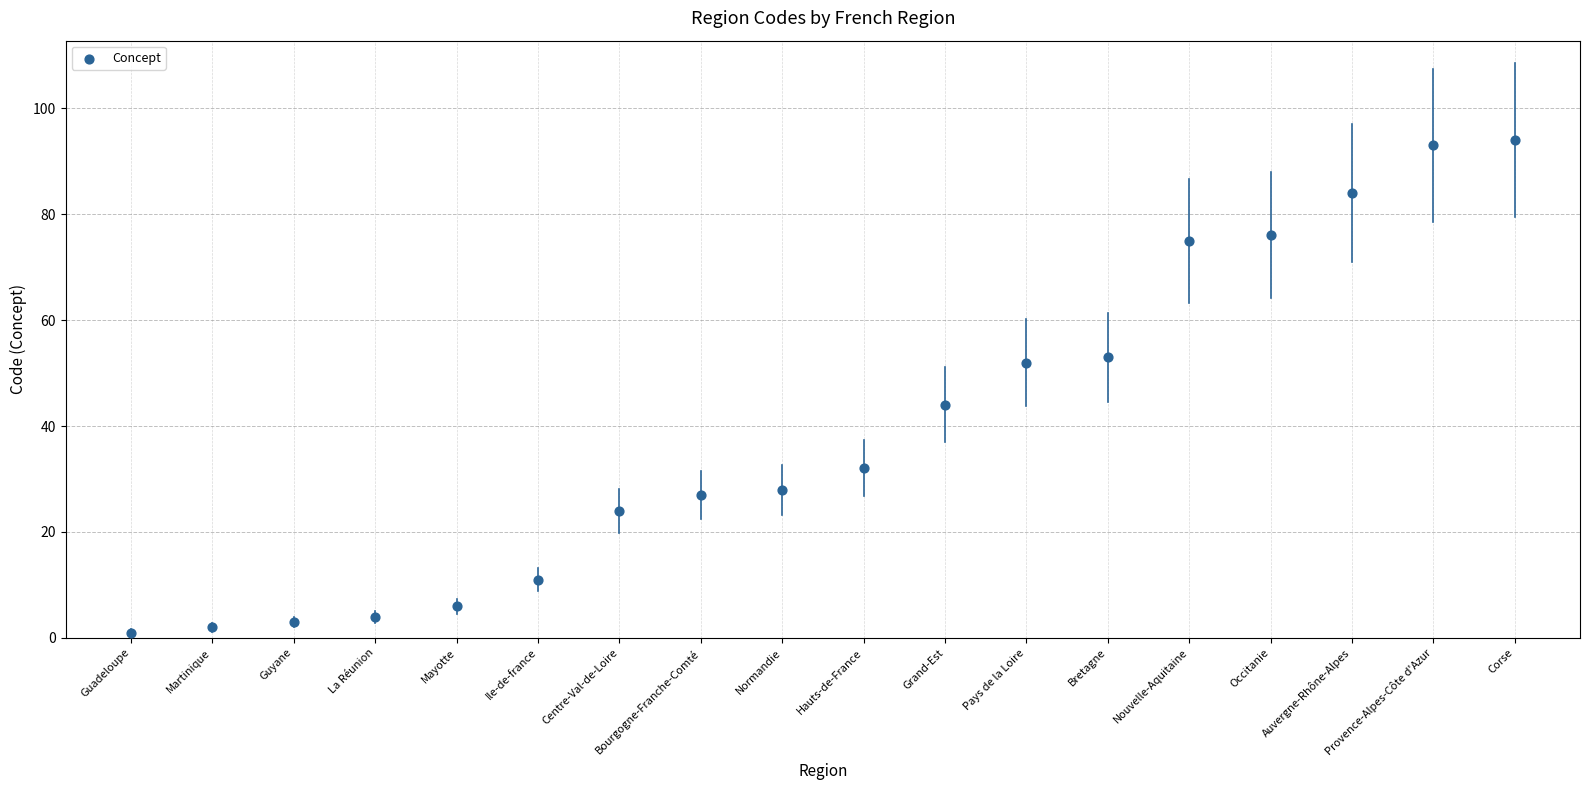

What Y value in the scatter plot is closest to 47?

44